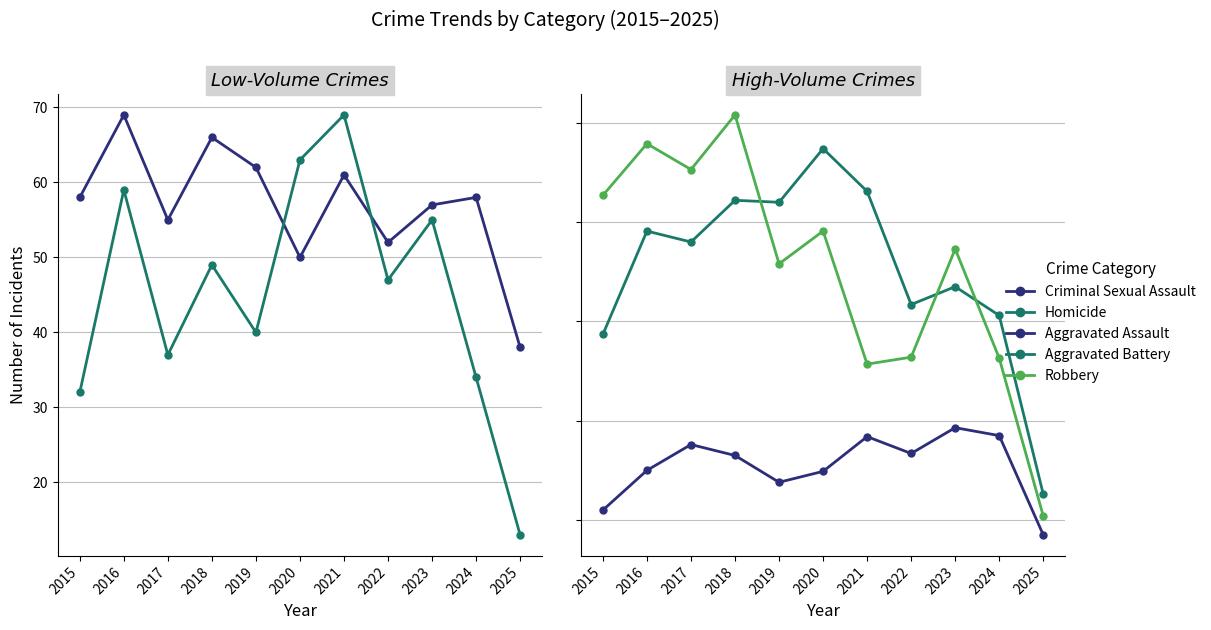

Reading left to right, what are all the values shown in this chart?

Criminal Sexual Assault: 2015=58	2016=69	2017=55	2018=66	2019=62	2020=50	2021=61	2022=52	2023=57	2024=58	2025=38
Homicide: 2015=32	2016=59	2017=37	2018=49	2019=40	2020=63	2021=69	2022=47	2023=55	2024=34	2025=13
Aggravated Assault: 2015=210	2016=250	2017=276	2018=265	2019=238	2020=249	2021=284	2022=267	2023=293	2024=285	2025=185
Aggravated Battery: 2015=387	2016=491	2017=480	2018=522	2019=520	2020=574	2021=531	2022=417	2023=435	2024=406	2025=226
Robbery: 2015=527	2016=579	2017=553	2018=608	2019=458	2020=491	2021=357	2022=364	2023=473	2024=363	2025=204